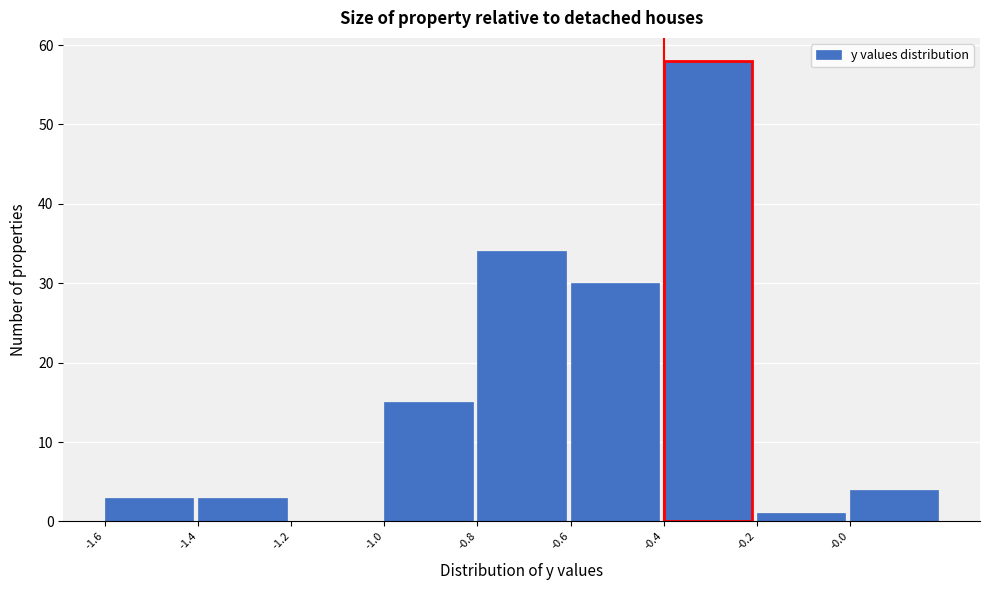

Over which range of the x-axis is the bar tallest?

-0.4 to -0.2